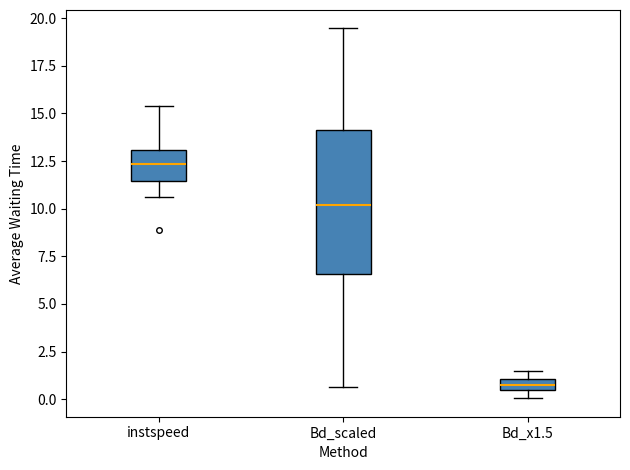

Where is the upper edge of the box for Bd_x1.5 on the y-axis? The values are not printed on the chart, so give them approximately, as read against the axis.

1.0